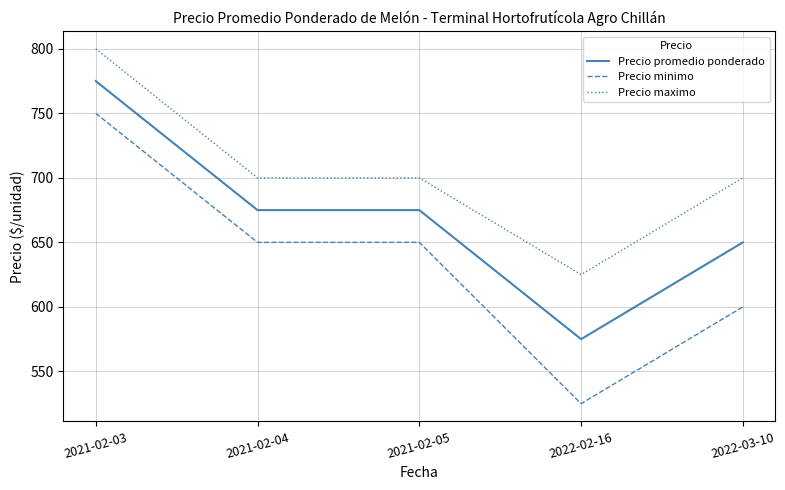

Rank the series by their average value, from lowest to highest.

Precio minimo, Precio promedio ponderado, Precio maximo